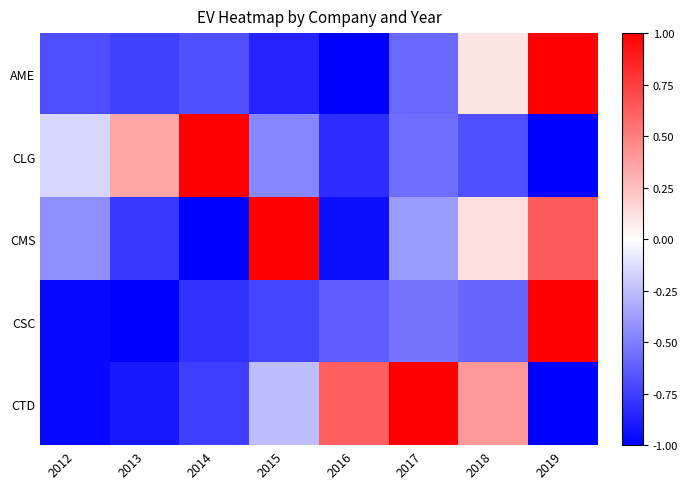

How many distinct data groups are displayed?

5